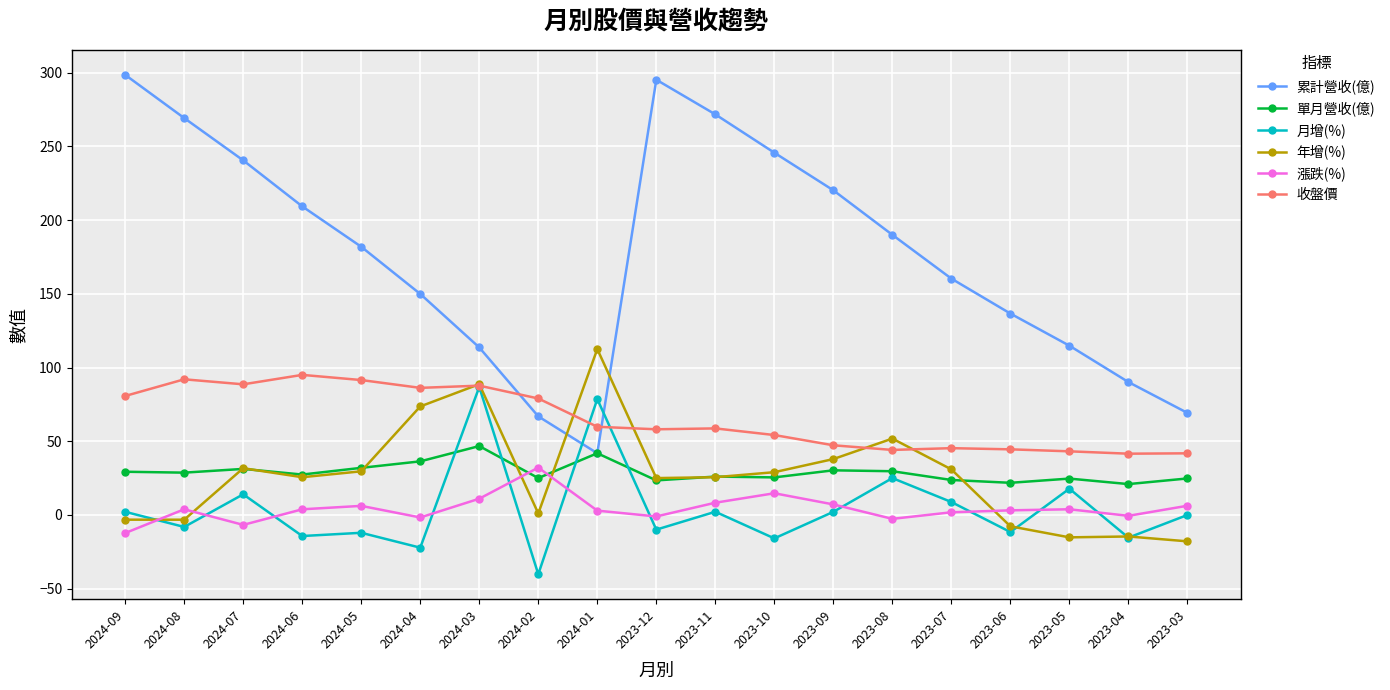

True or false: 單月營收(億) has a value of 23.4 at 2023-12.

True